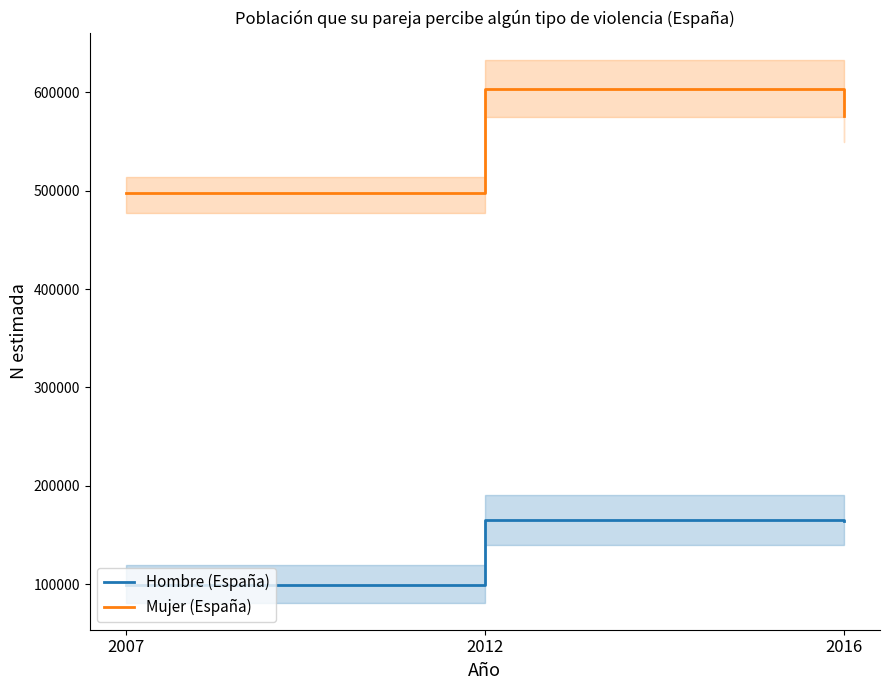

List the labels in order of Hombre (España) value, smallest first.

2007, 2016, 2012